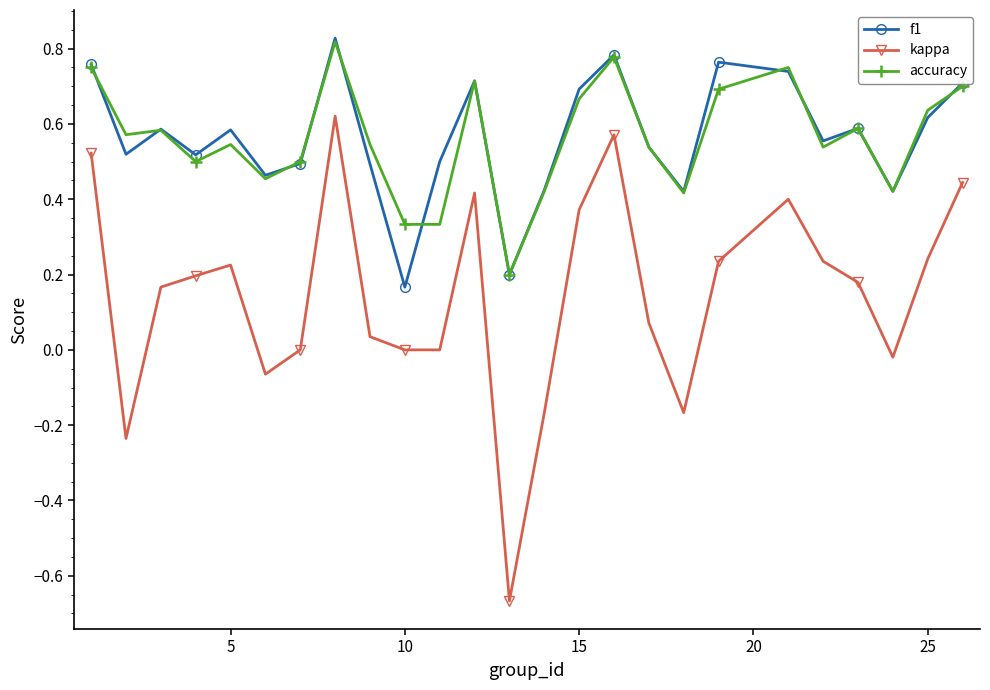

Which series has the widest spread of values?

kappa